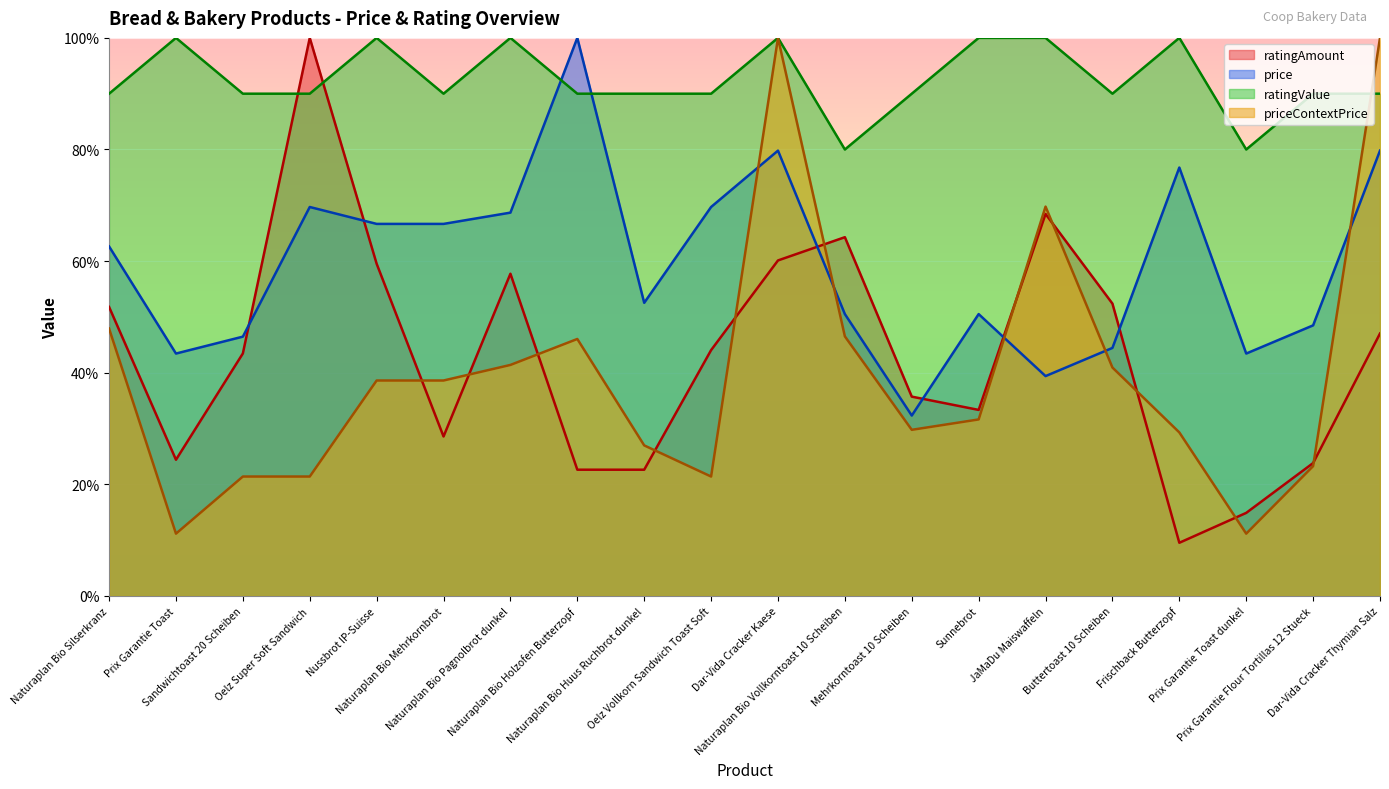

The value of price at Nussbrot IP-Suisse is 21.5. True or false?

False